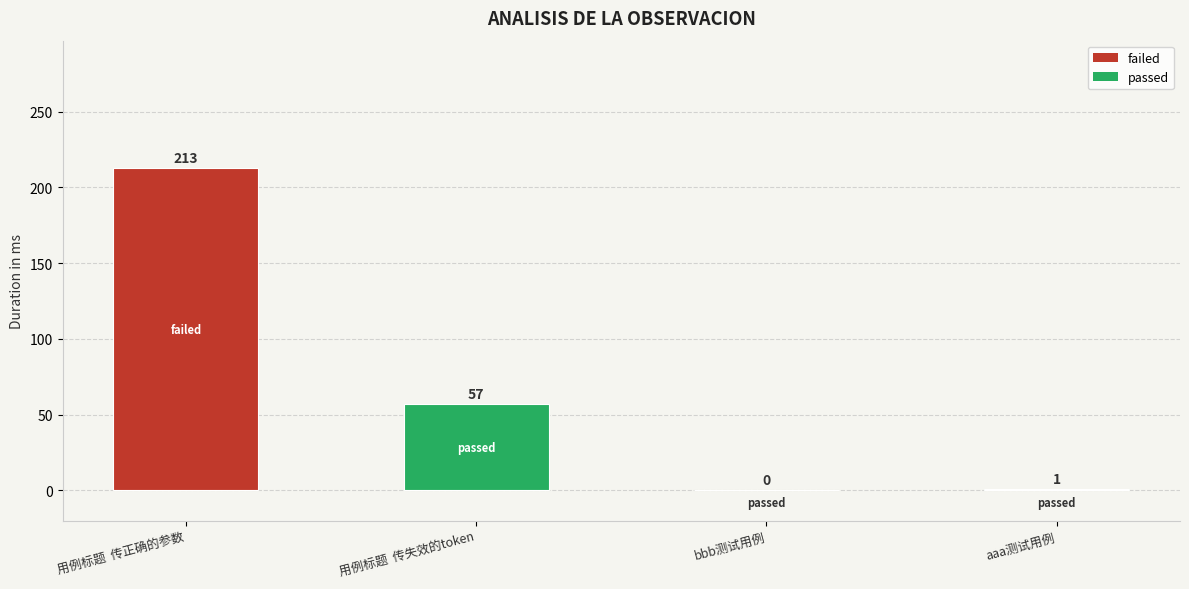

Where does the data first go above 57?

用例标题  传正确的参数